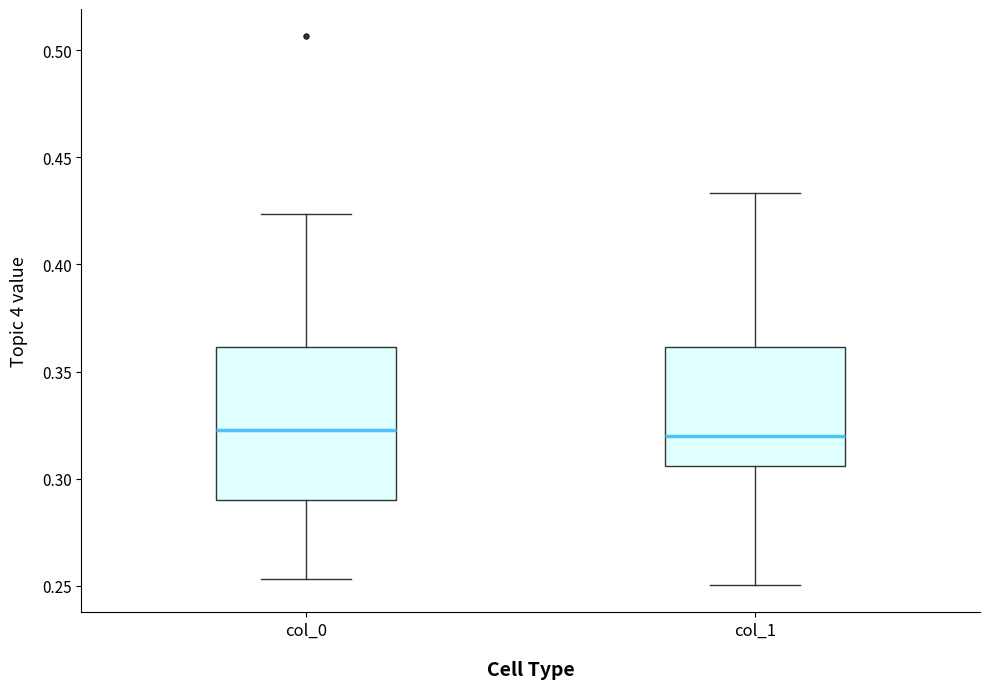

Comparing the boxes themselves (not the whiskers), which one is the tallest?

col_0